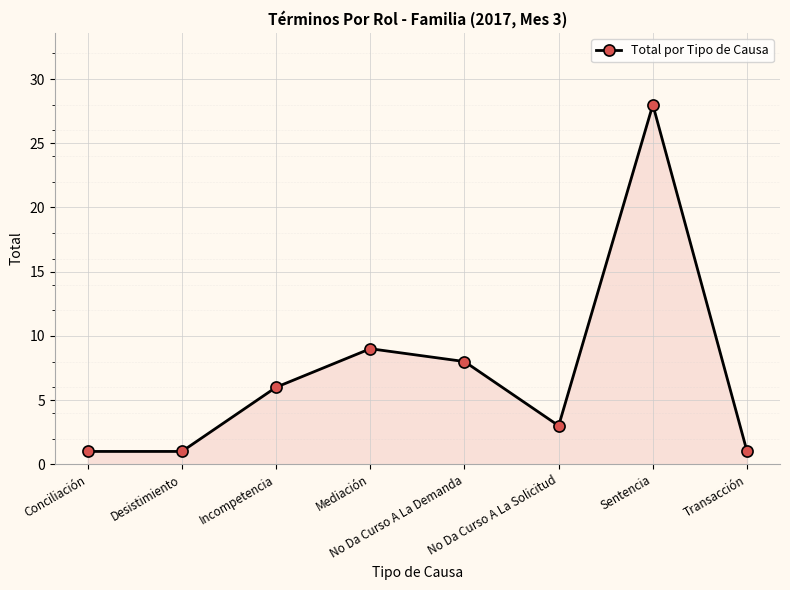

Approximately how many times larger is the value at Sentencia compared to No Da Curso A La Demanda?

3.5